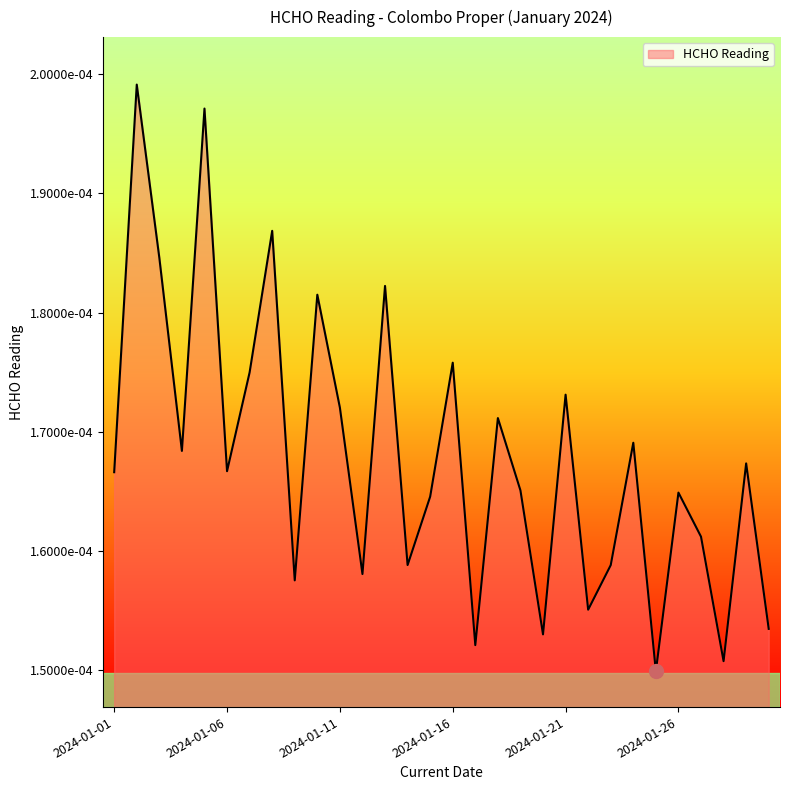

Does the chart have visible grid lines?

No